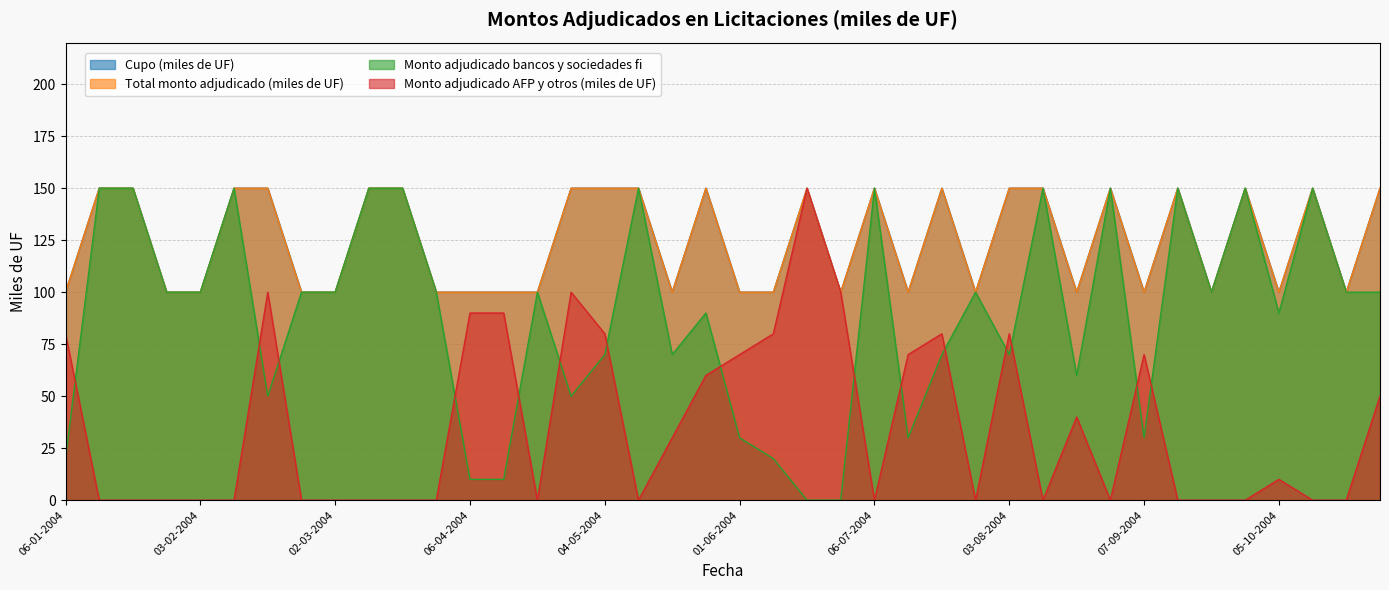

What is the difference between the highest and lowest values at 20-07-2004?

80